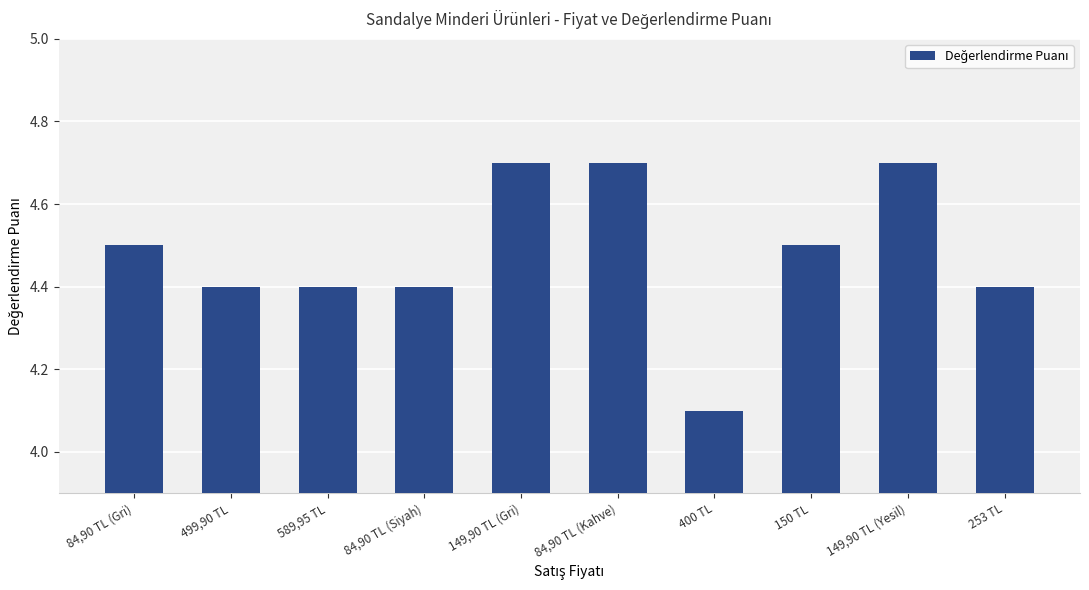

What is the sum of all values?

44.8